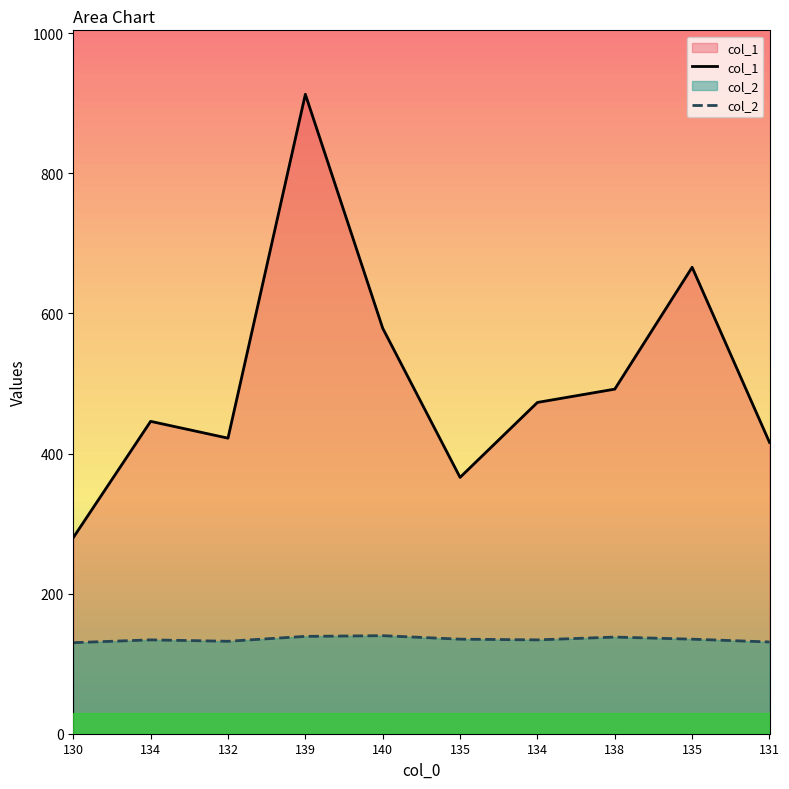

True or false: col_2 and col_1 intersect in this chart.

False